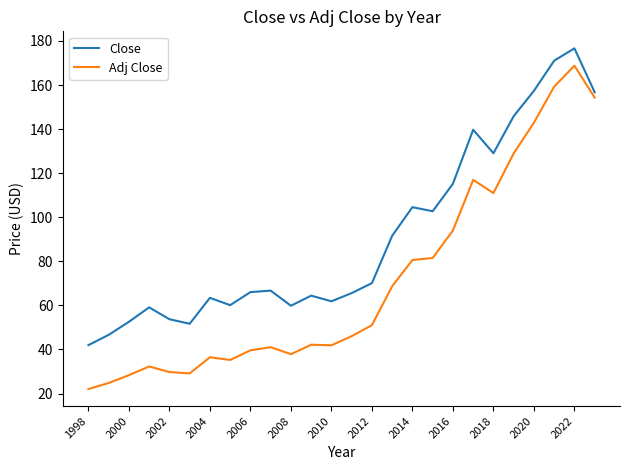

True or false: Adj Close and Close intersect in this chart.

False